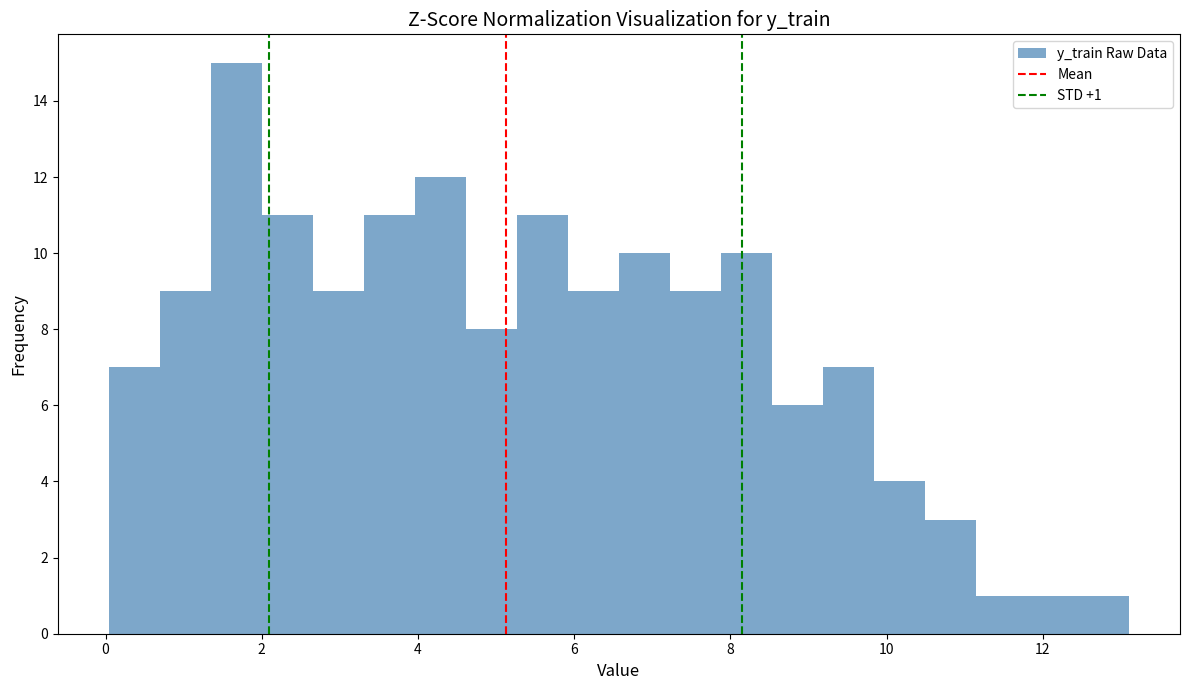

Around what value on the x-axis is the tallest bar? Give the approximate position of its centre, as read against the axis.

1.6